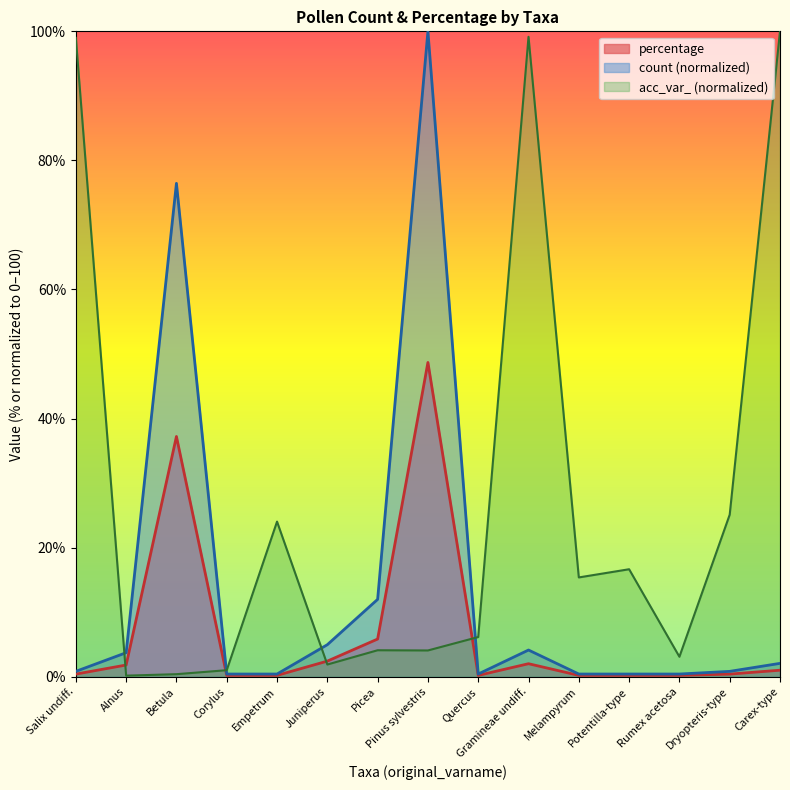

List the series in order of their overall mean, highest first.

acc_var_ (normalized), count (normalized), percentage